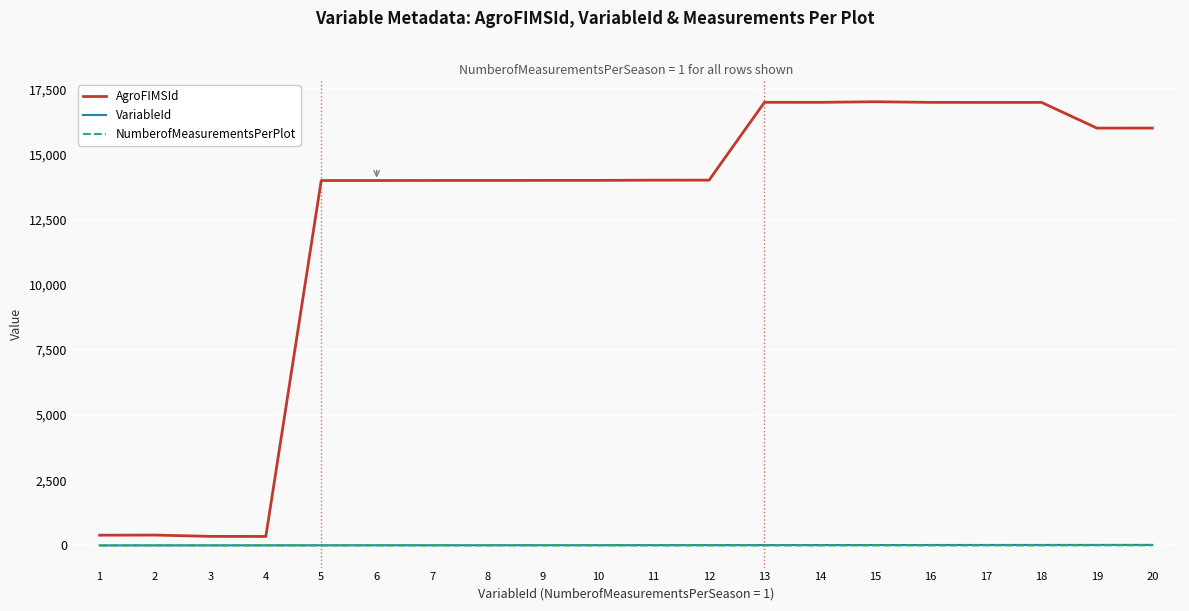

Between 11 and 19, which series saw the biggest shift?

AgroFIMSId